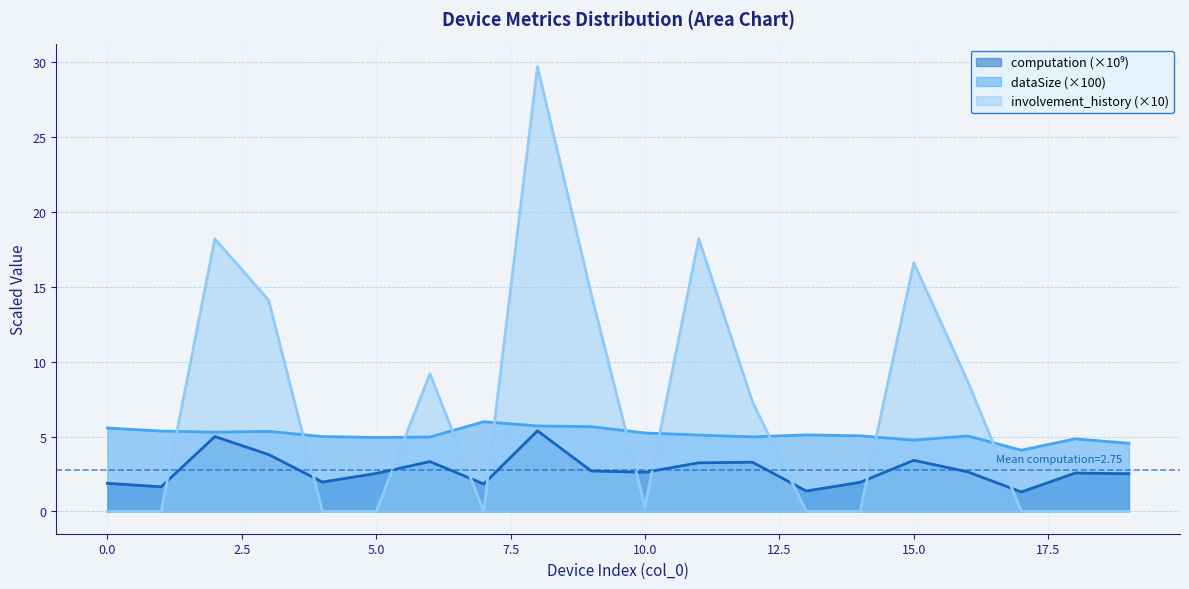

Which series has the largest total across all categories?

involvement_history (×10)